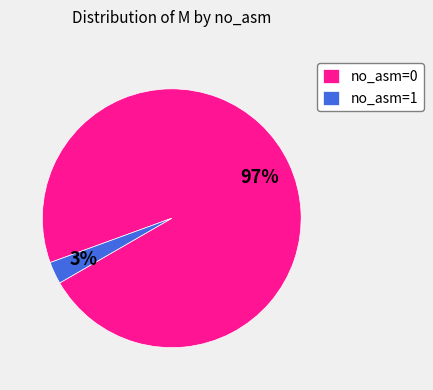

Is there a majority slice in this chart?

Yes